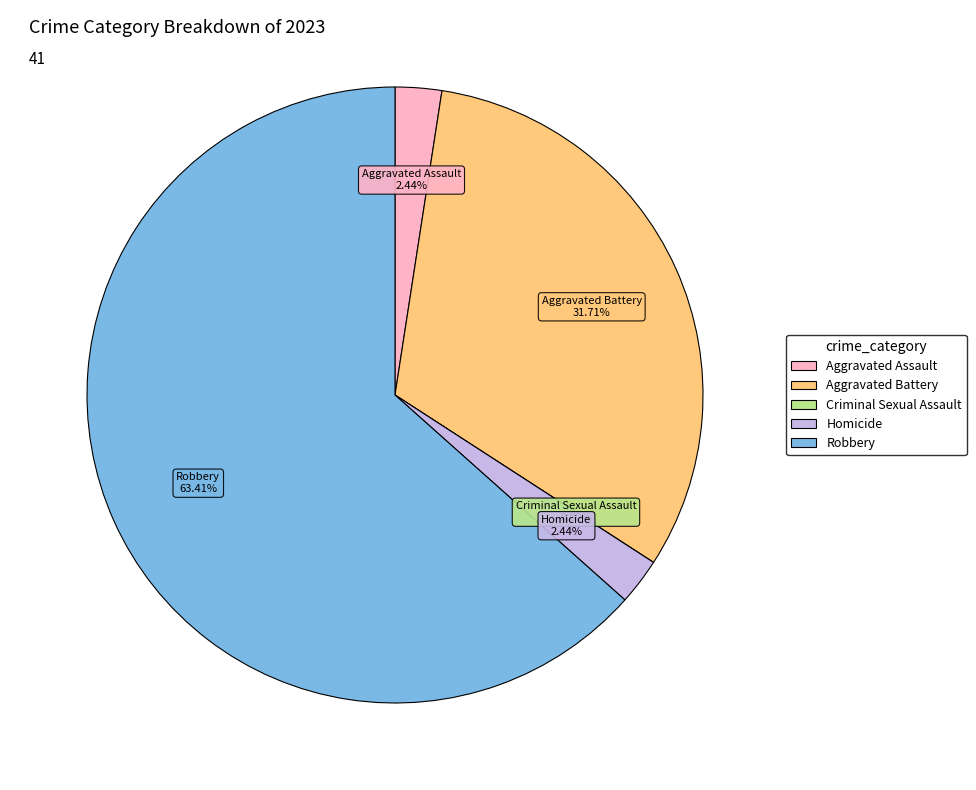

What is the smallest slice in the pie chart?

Criminal Sexual Assault